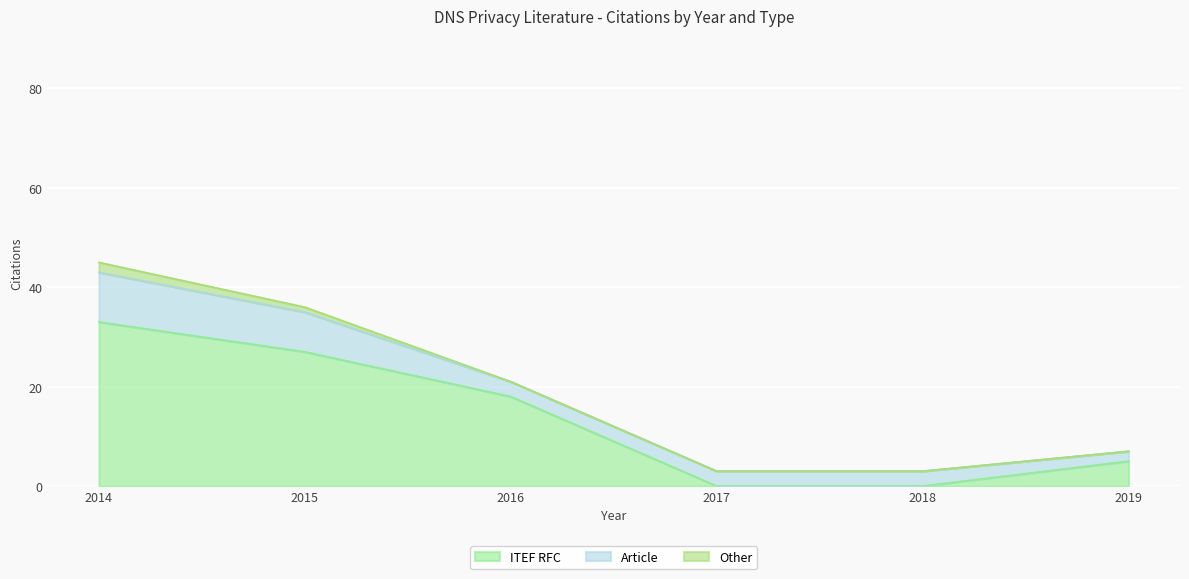

Which category has the highest value in the Other series?

2014